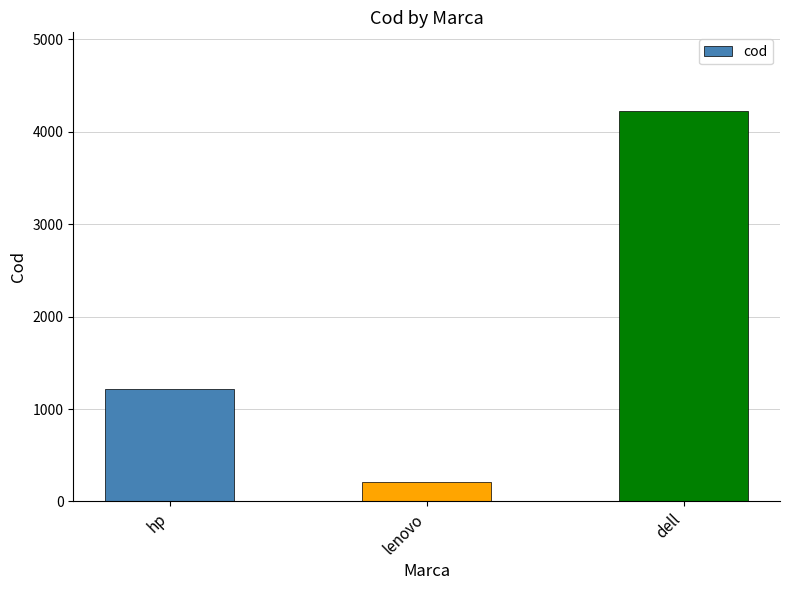

Reading right to left, what are all the values shown in this chart?

4231	213	1213